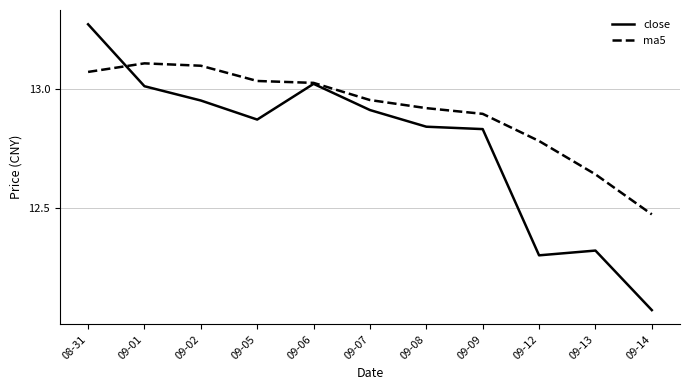

What position from the left is 09-07?

6